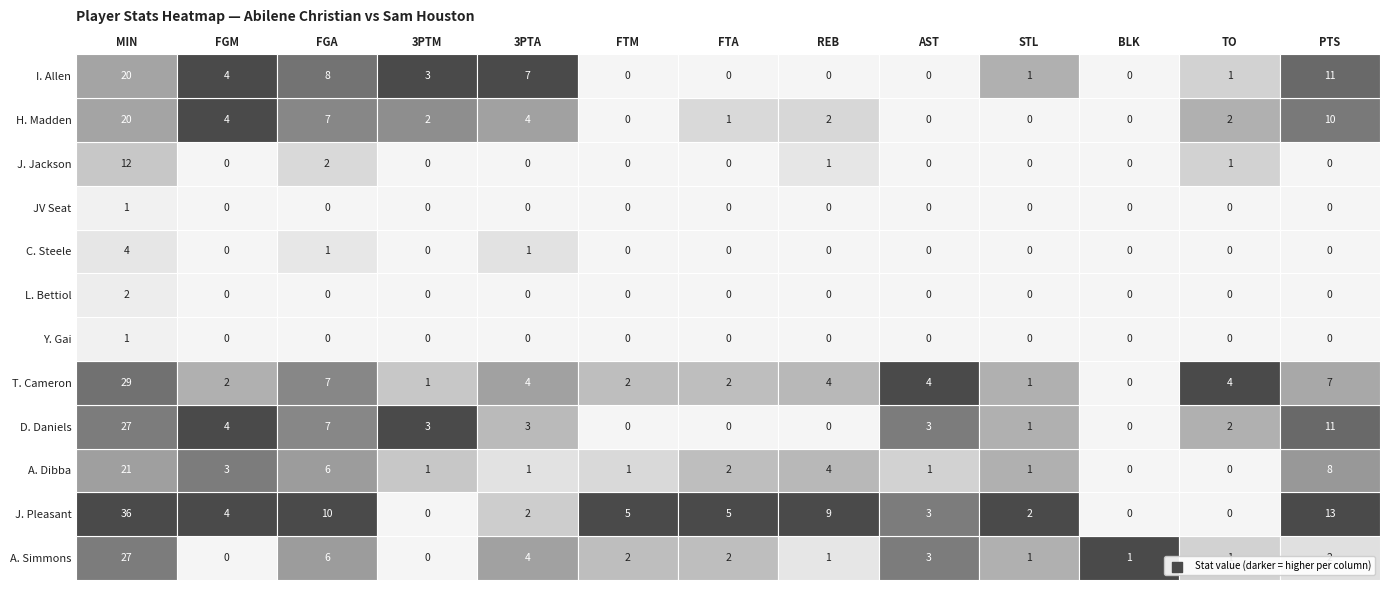

The PTS series shows 14 at H. Madden. True or false?

False